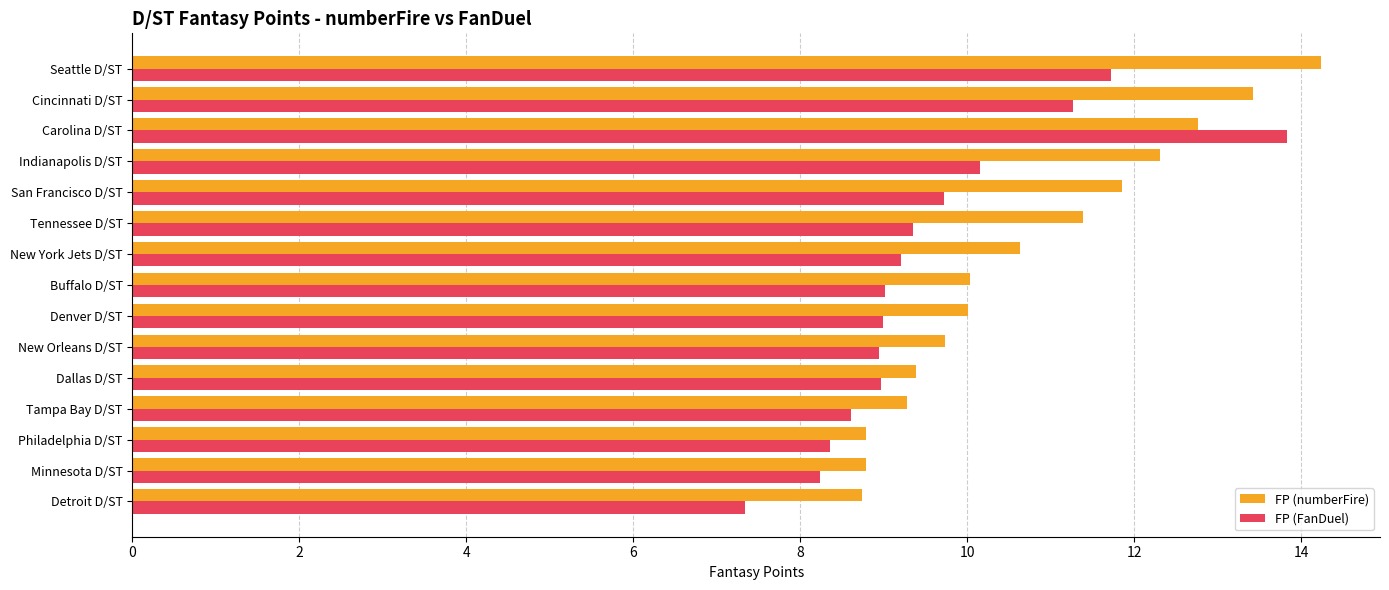

What is the difference between the maximum and minimum values in the FP (numberFire) series?

5.5